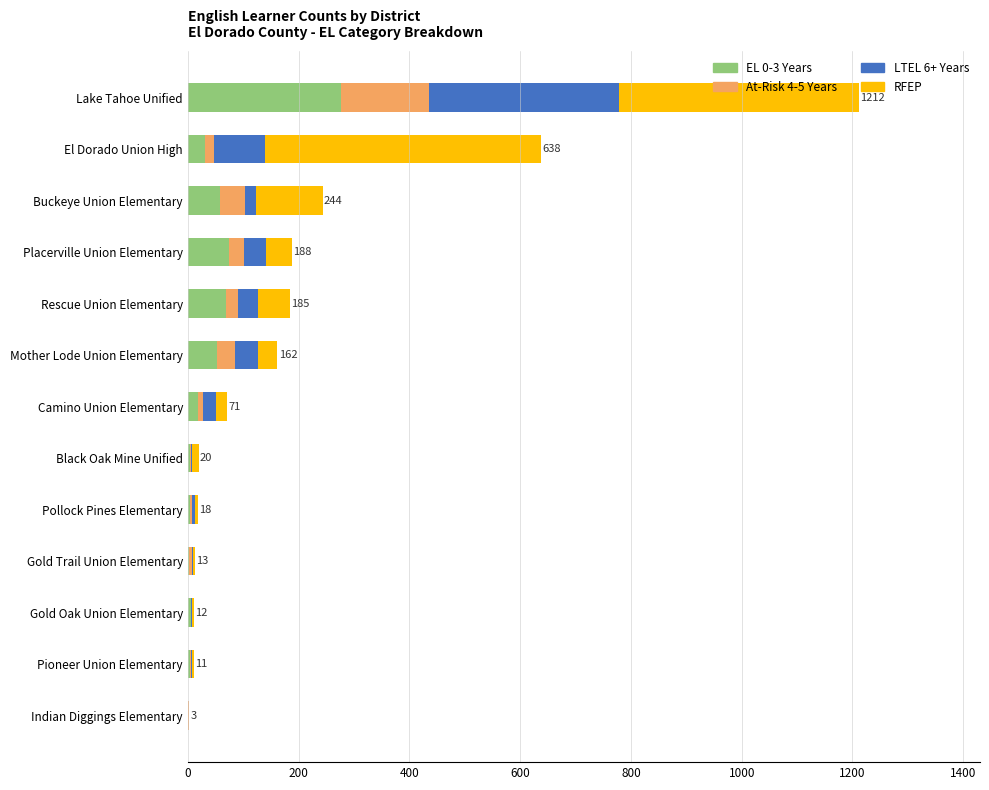

The value of EL 0-3 Years at Lake Tahoe Unified is 113. True or false?

False